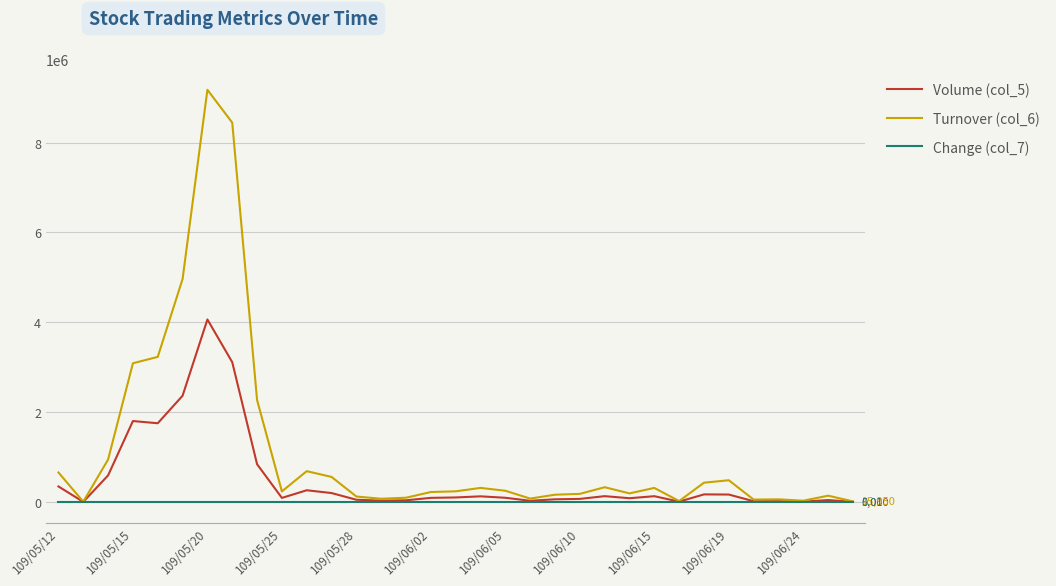

Which series has the widest spread of values?

Turnover (col_6)